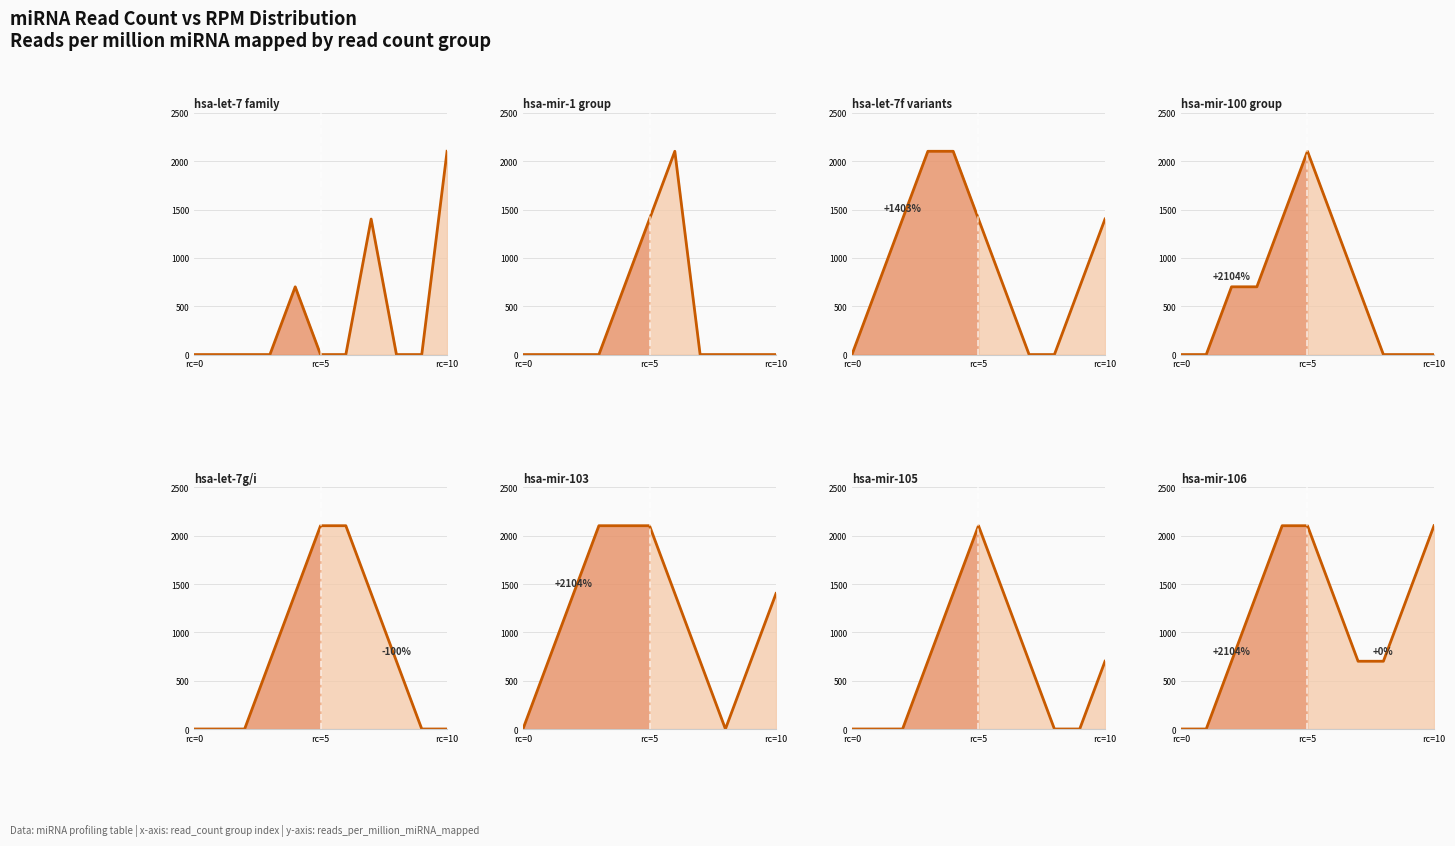

Which has a higher value, hsa-mir-1-1 or hsa-let-7i?

hsa-let-7i